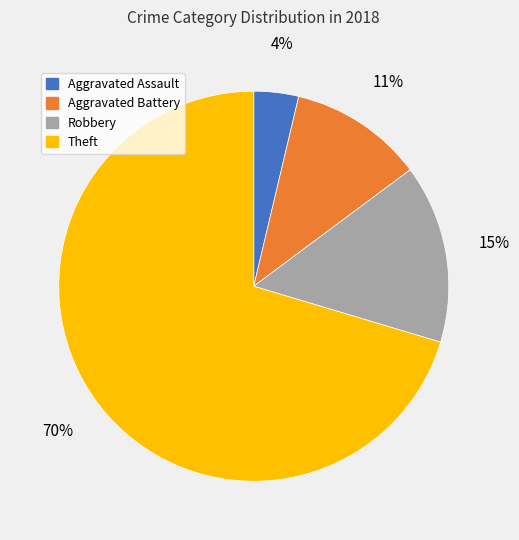

To the nearest percent, what portion does Aggravated Assault represent?

4%